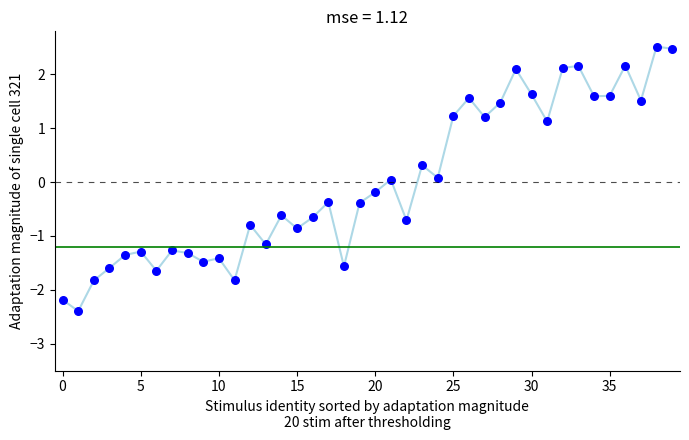

What is the range of Y values (max minus min)?

4.9